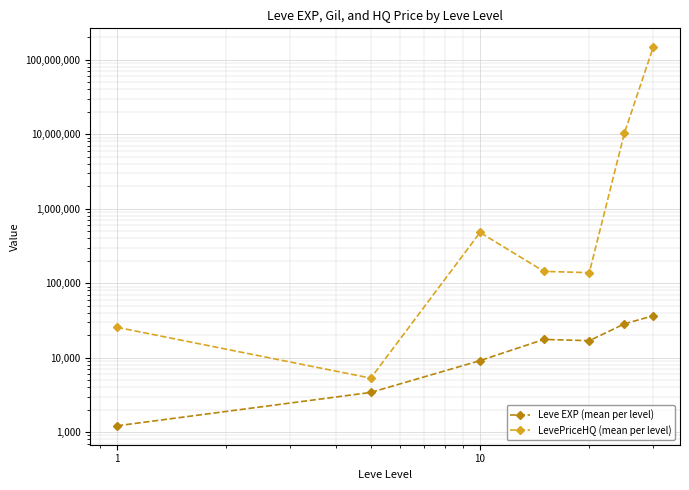

What are all the series names shown in the legend?

Leve EXP (mean per level), LevePriceHQ (mean per level)